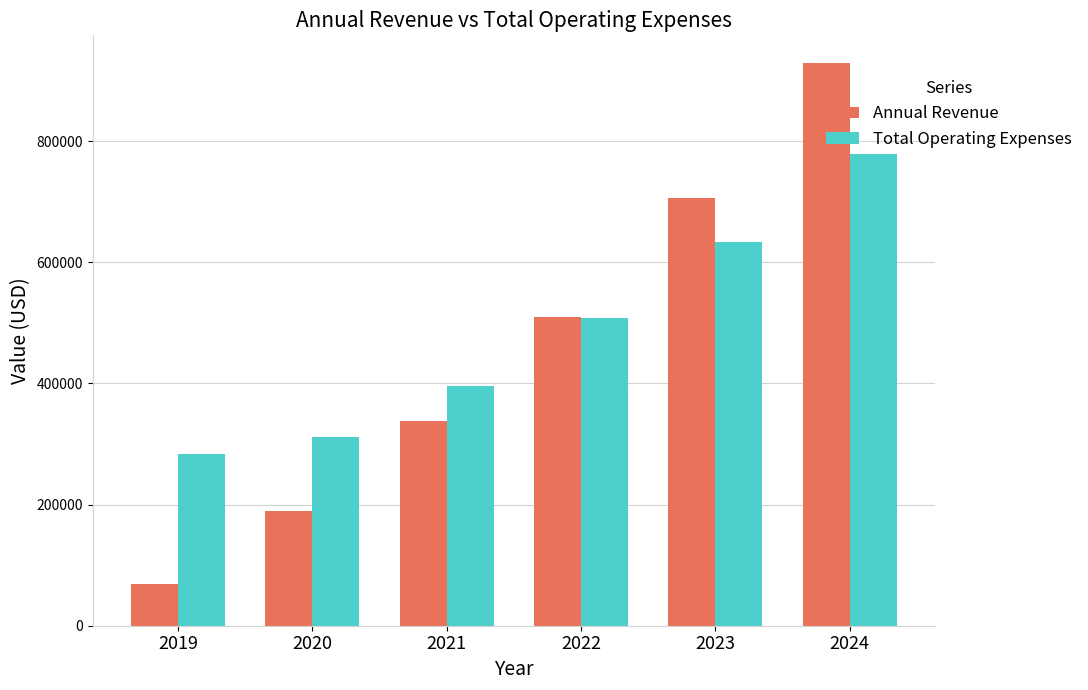

Which category has the highest value in the Total Operating Expenses series?

2024